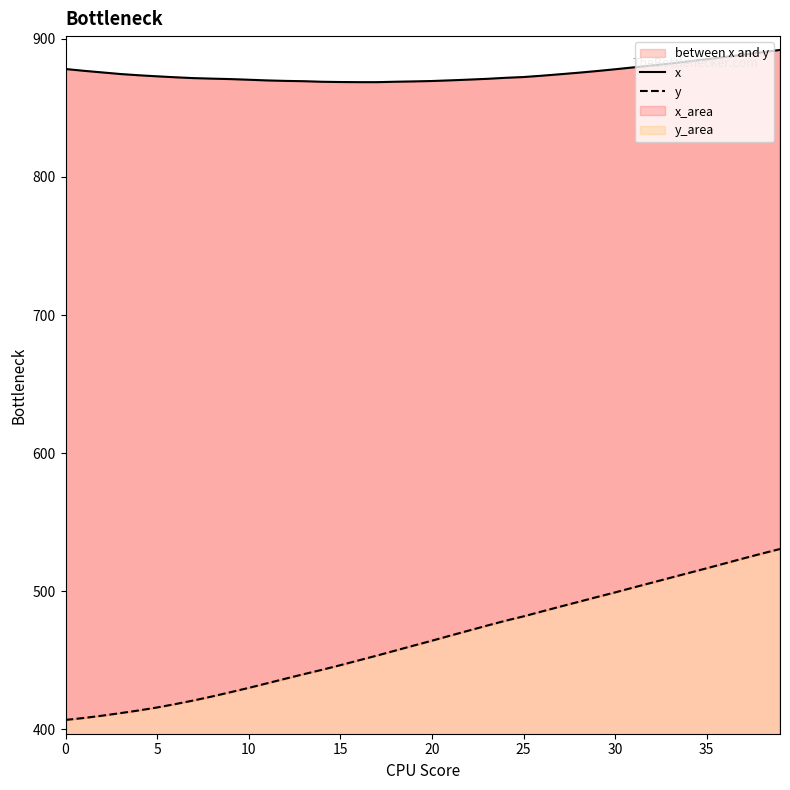

What is the total value across all series at 21?

1337.9